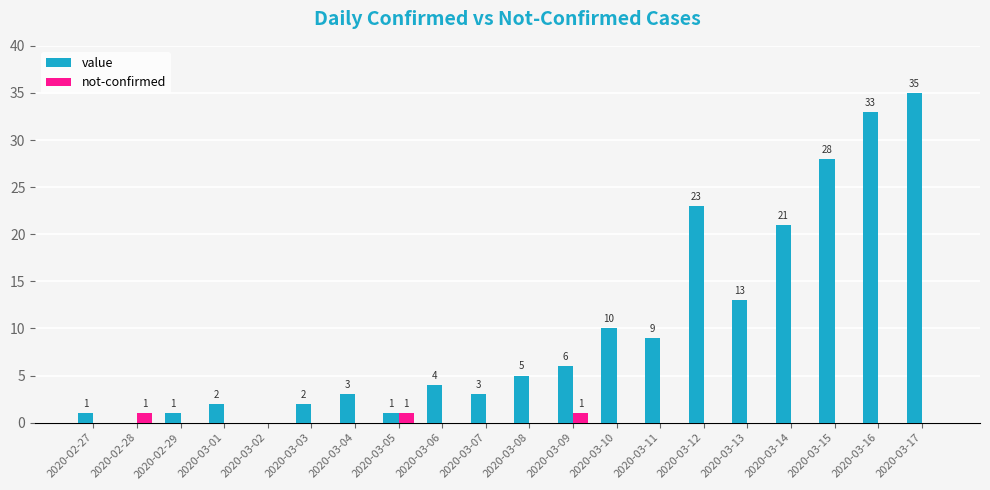

The value series shows 4 at 2020-03-06. True or false?

True